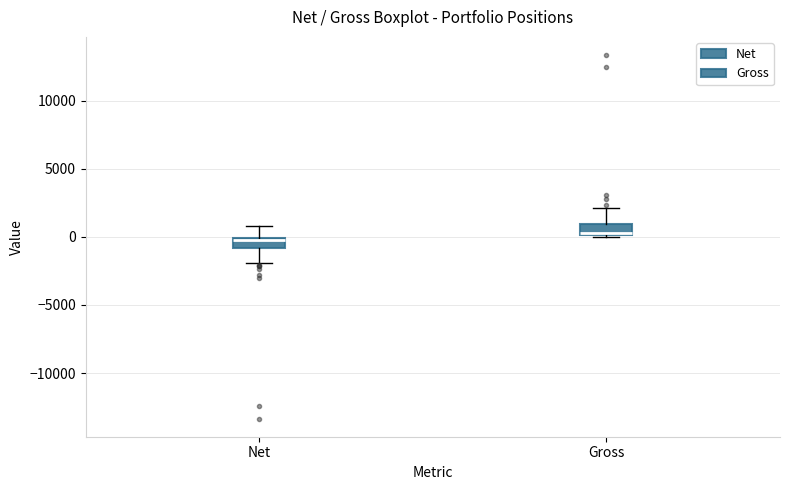

Reading left to right, read every box against the y-axis: the position of its median line, the range the box covers, and the ends of its whiskers. The values are not printed on the chart, so give them approximately, as read against the axis.

Net: median 0, box -1000 to 0, whiskers -2000 to 1000
Gross: median 500, box 0 to 1000, whiskers 0 to 2000